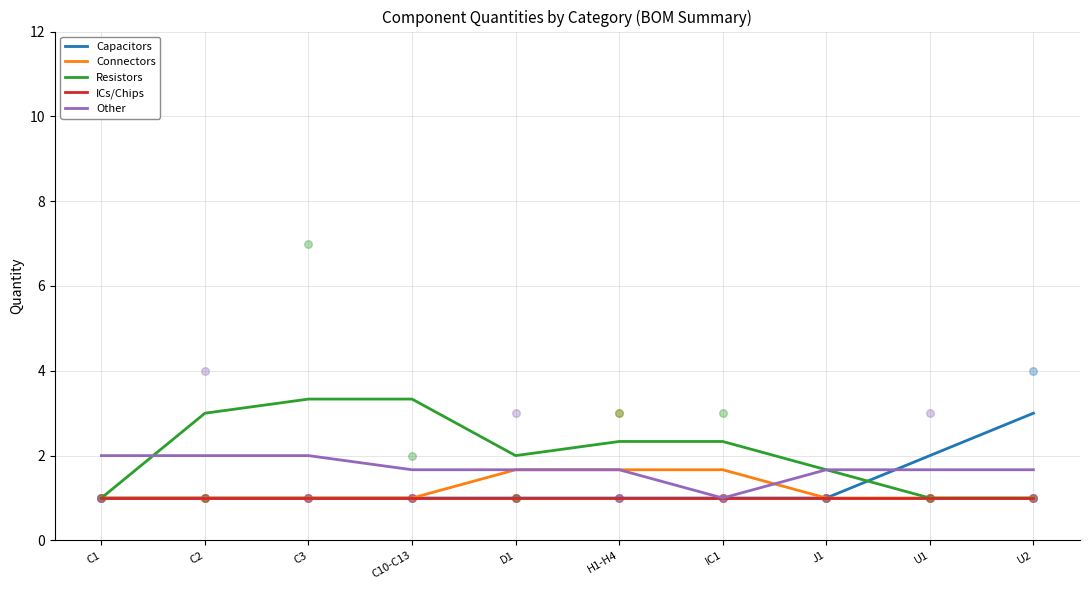

Which series has the widest spread of Y values?

Resistors